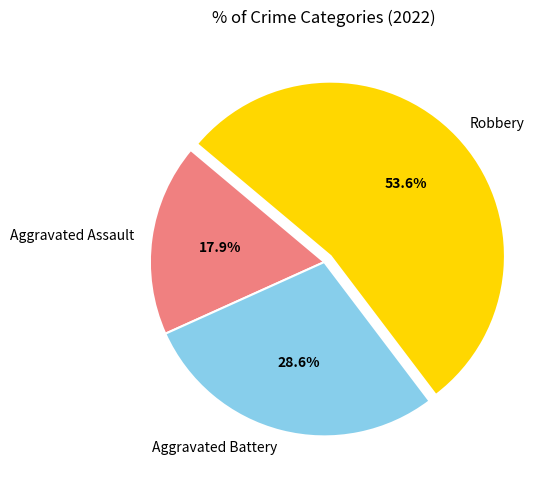

What percentage is the Aggravated Battery slice, to the nearest percent?

29%